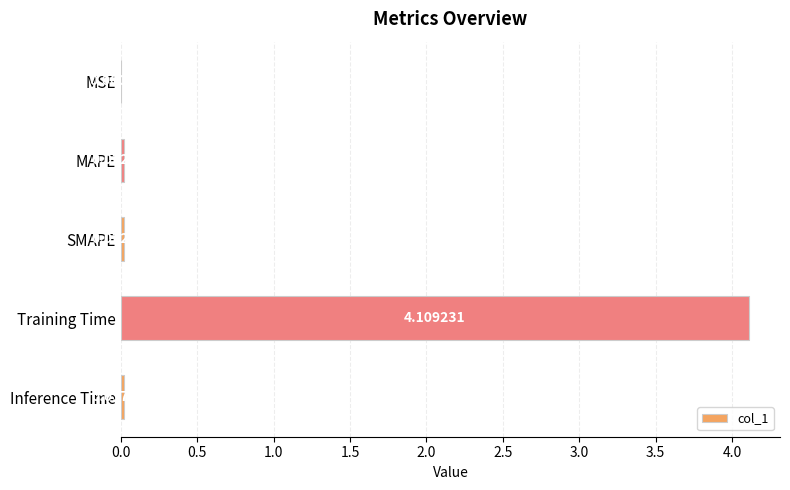

What is the sum of all values?

4.2